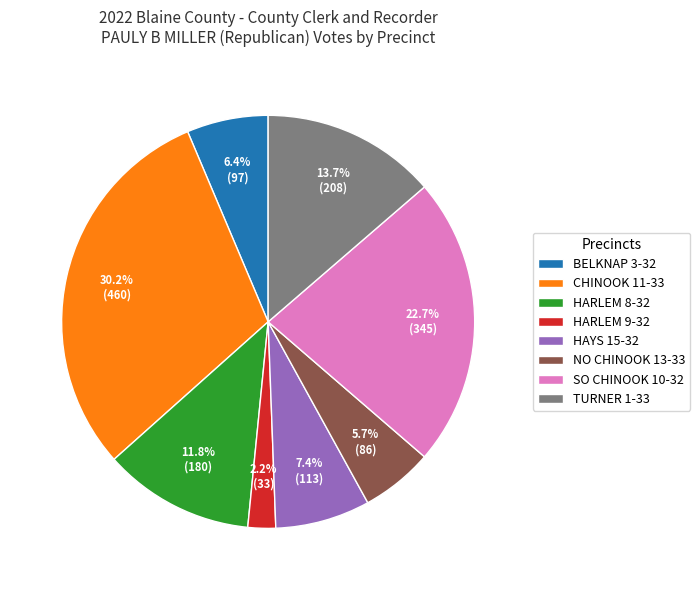

What portion of the pie excludes HARLEM 9-32?

97.8%